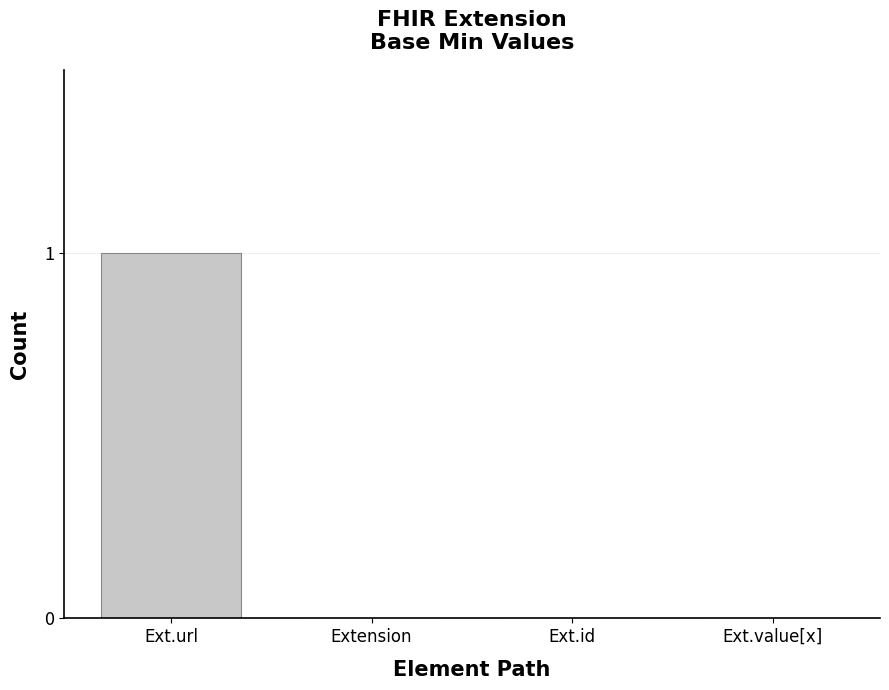

Which category has the highest value across all series?

Ext.url